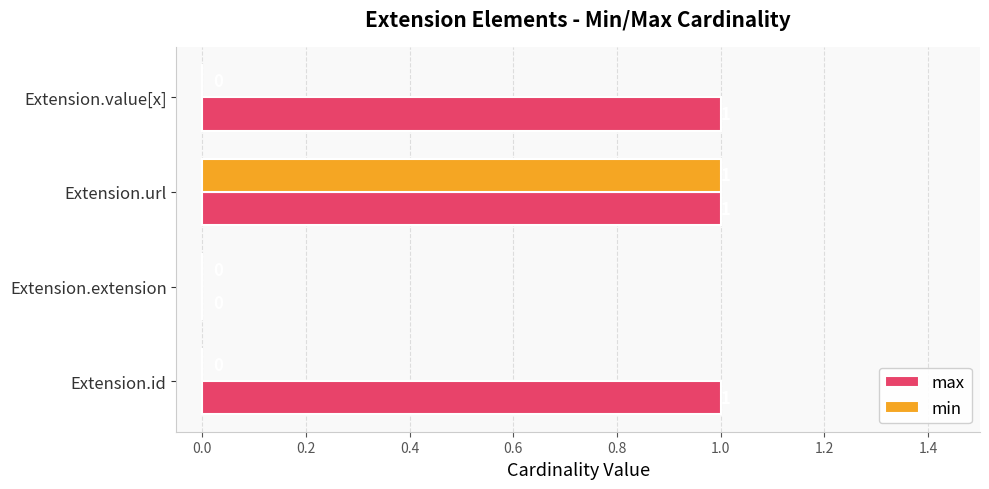

Between Extension.extension and Extension.value[x], which series saw the biggest shift?

max